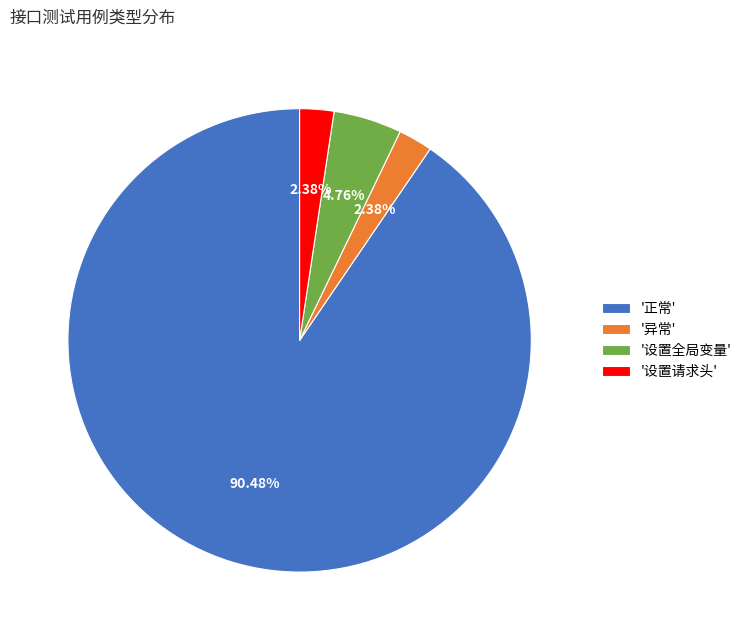

How many slices are in this pie chart?

4